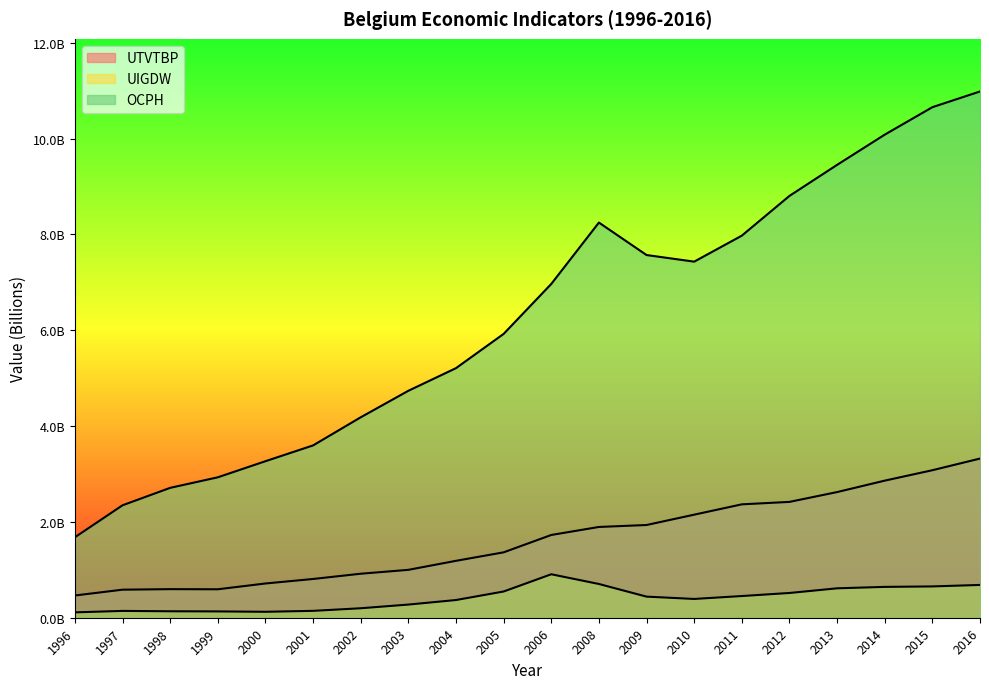

Reading left to right, extract all data points from this chart.

UTVTBP: 1996=464030000	1997=585240000	1998=596330000	1999=593590000	2000=714520000	2001=808580000	2002=918200000	2003=999350000	2004=1187470000	2005=1364510000	2006=1726780000	2008=1894140000	2009=1934920000	2010=2150610000	2011=2366150000	2012=2417210000	2013=2622030000	2014=2860634730	2015=3078042969	2016=3321208364
UIGDW: 1996=112080000	1997=142460000	1998=134810000	1999=131910000	2000=124010000	2001=143550000	2002=197750000	2003=274570000	2004=369490000	2005=547260000	2006=907080000	2008=704230000	2009=440250000	2010=391750000	2011=452620000	2012=516460000	2013=613730000	2014=643610000	2015=653296330	2016=684360571
OCPH: 1996=1679073545	1997=2346586448	1998=2710199014	1999=2930234569	2000=3266236032	2001=3595817273	2002=4182567894	2003=4735779371	2004=5208174729	2005=5922829320	2006=6965028197	2008=8245825544	2009=7568335704	2010=7430478629	2011=7972850000	2012=8802238680	2013=9449991383	2014=10080304889	2015=10653325991	2016=10981498429